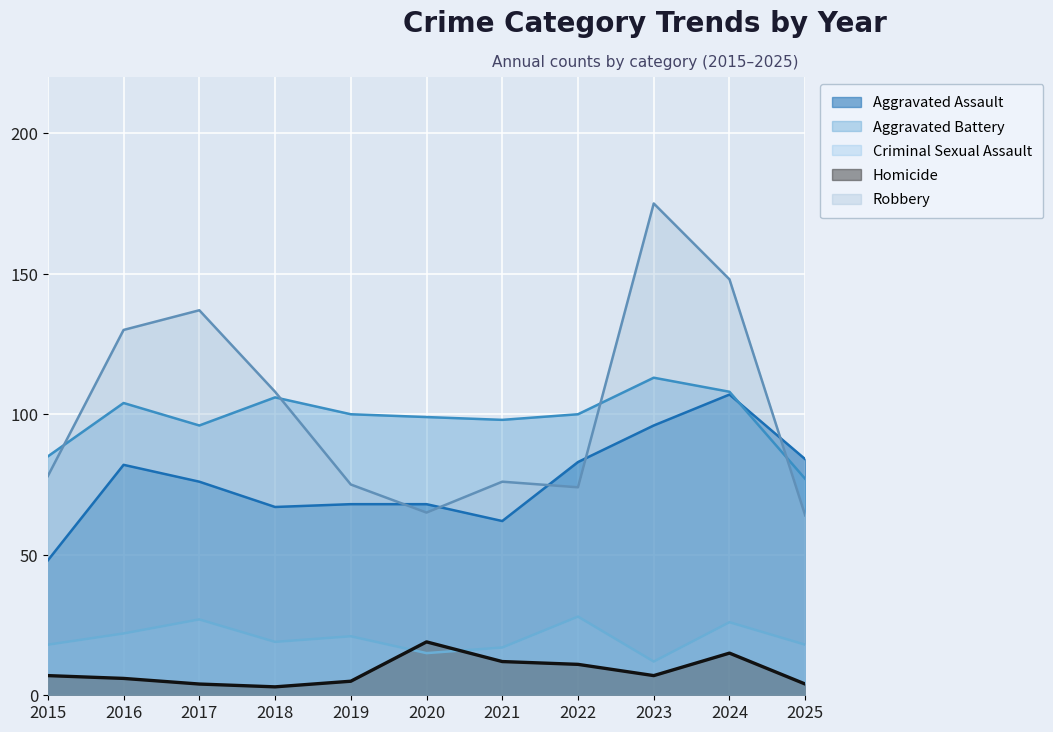

Rank the series by their maximum value, from lowest to highest.

Homicide, Criminal Sexual Assault, Aggravated Assault, Aggravated Battery, Robbery